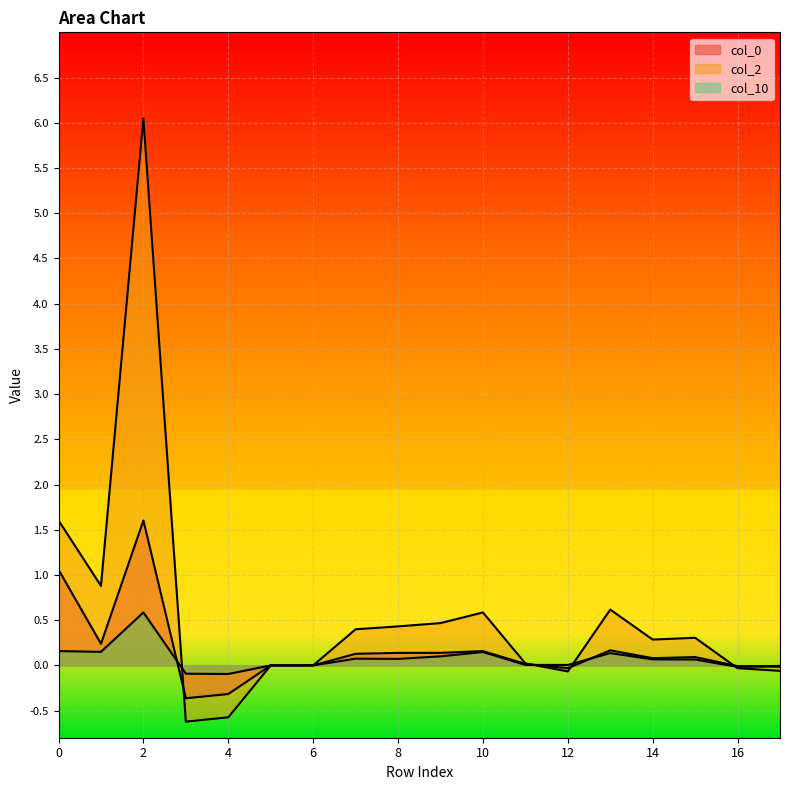

How many data points in col_2 are less than 0?

5